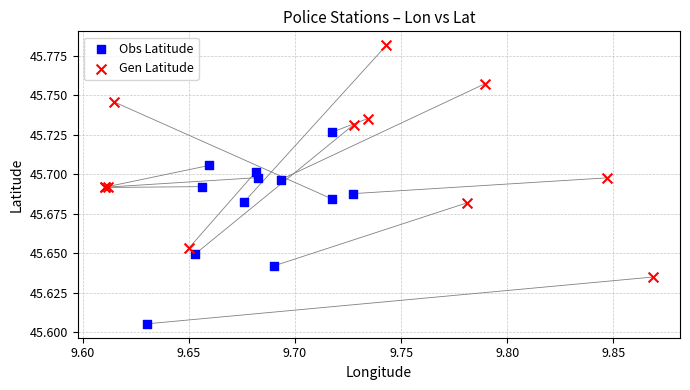

Which series reaches the maximum Y coordinate?

Gen Latitude